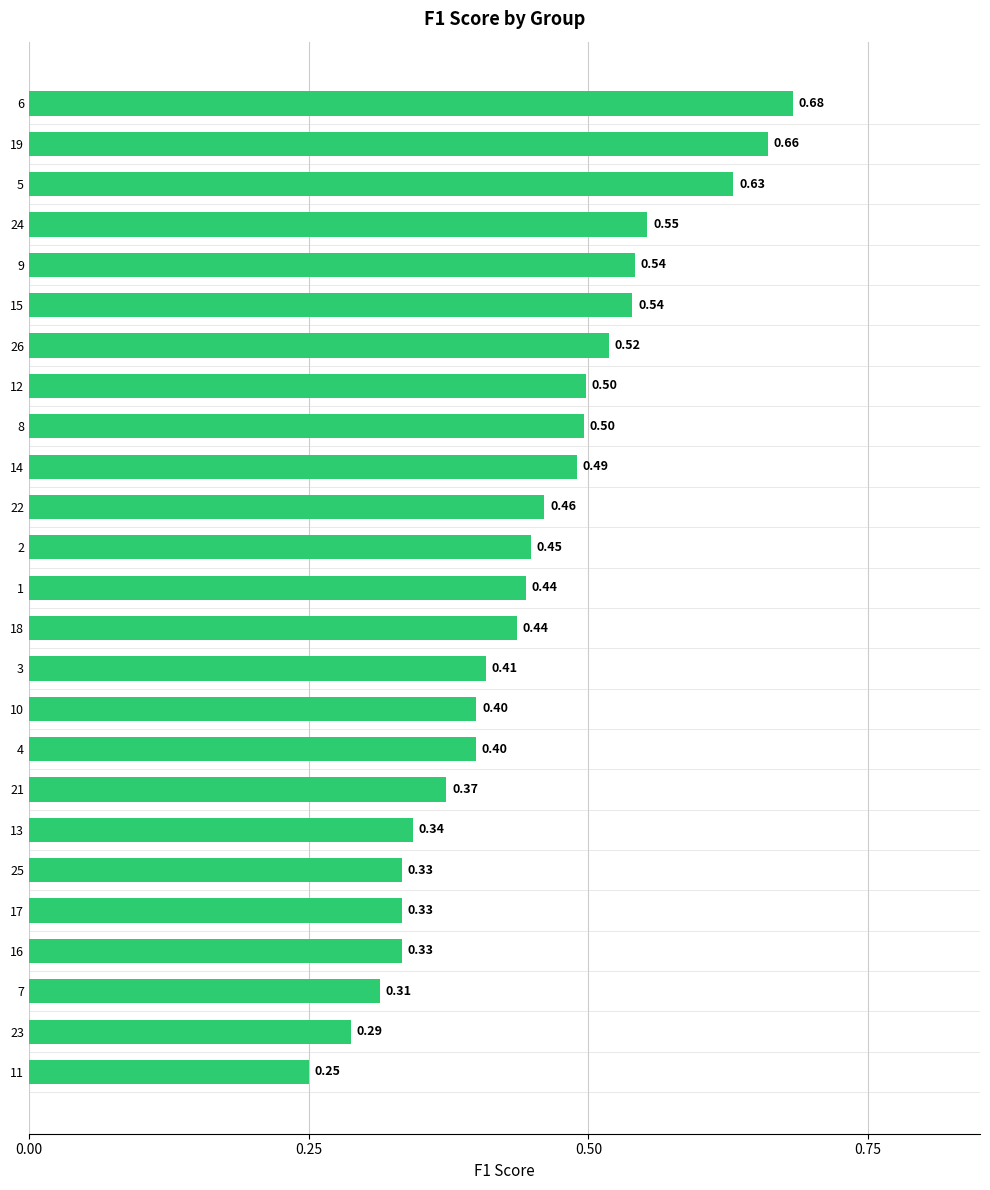

What is the change in value from 9 to 5?

+0.1